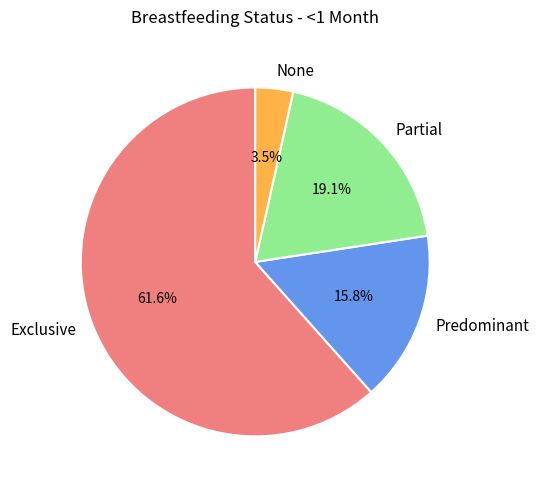

Is Partial the majority of the pie?

No